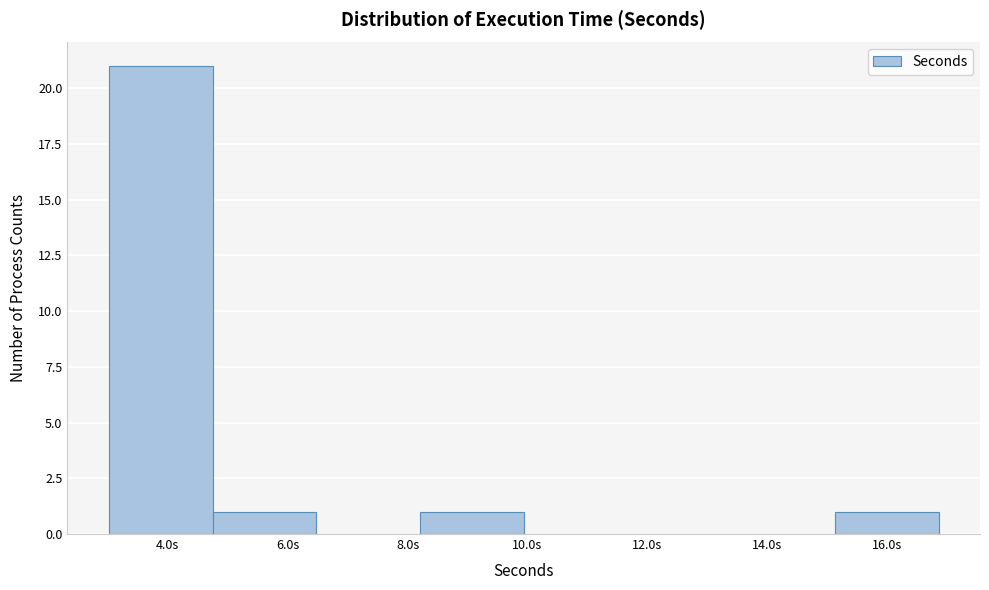

What is the height of the bar covering 4.8 to 6.4 on the x-axis? Neither the bar edges nor the heights are printed on the chart, so give them approximately, as read against the axes.

1